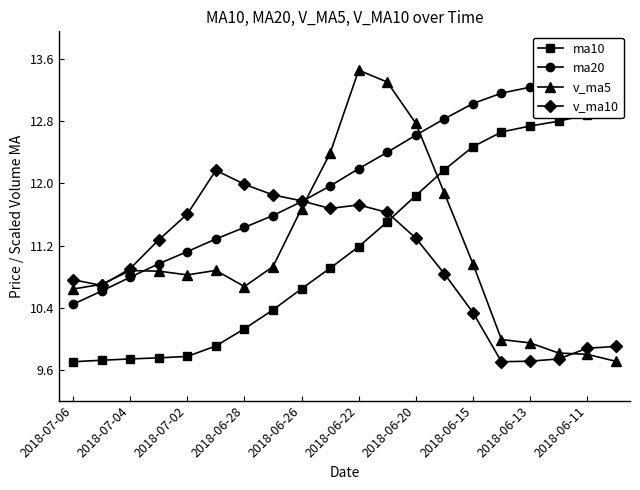

Which series has the largest total across all categories?

ma20